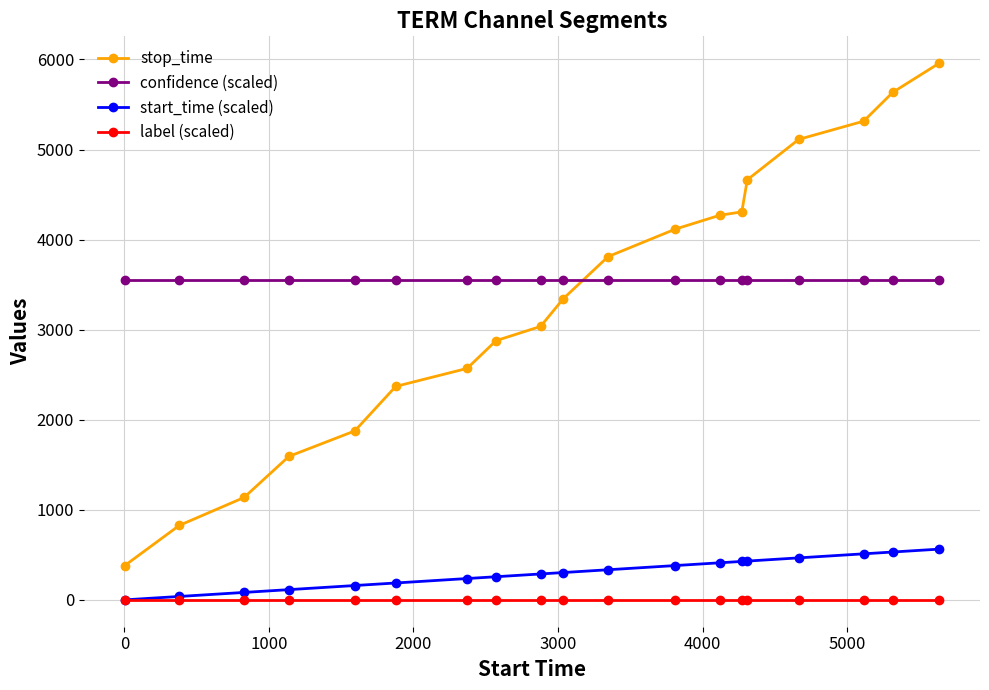

What is the value of the confidence (scaled) point at the 4th from the left?

3551.0